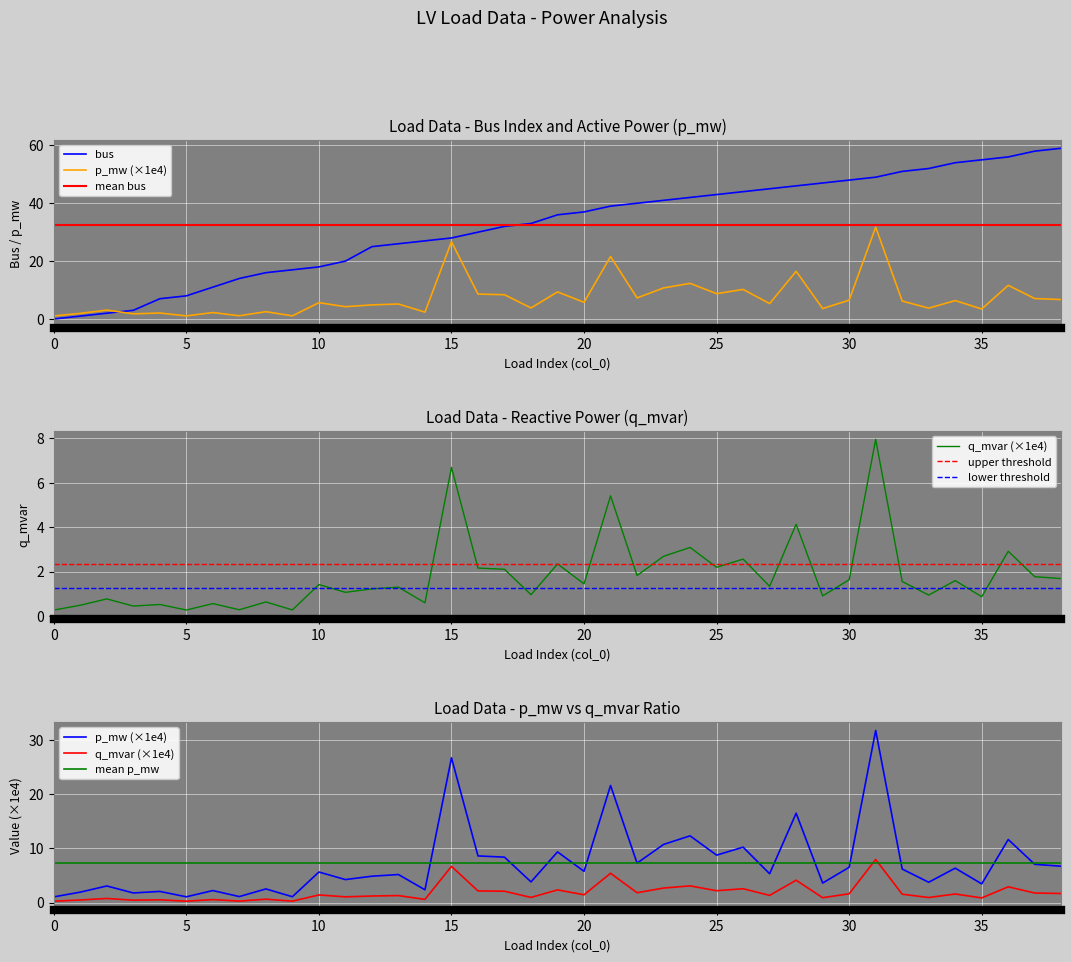

At how many categories does at least one series exceed 27?

24